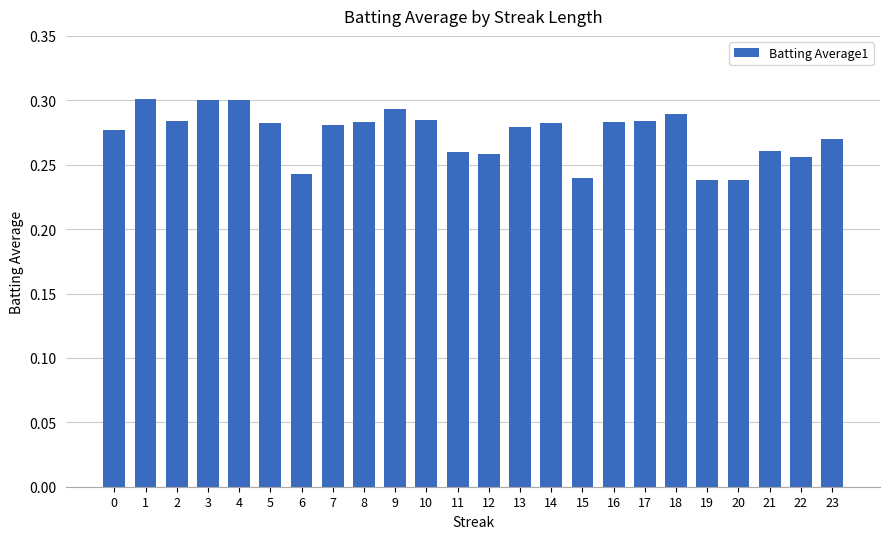

The chart shows a value of 0.2 at 13. True or false?

False